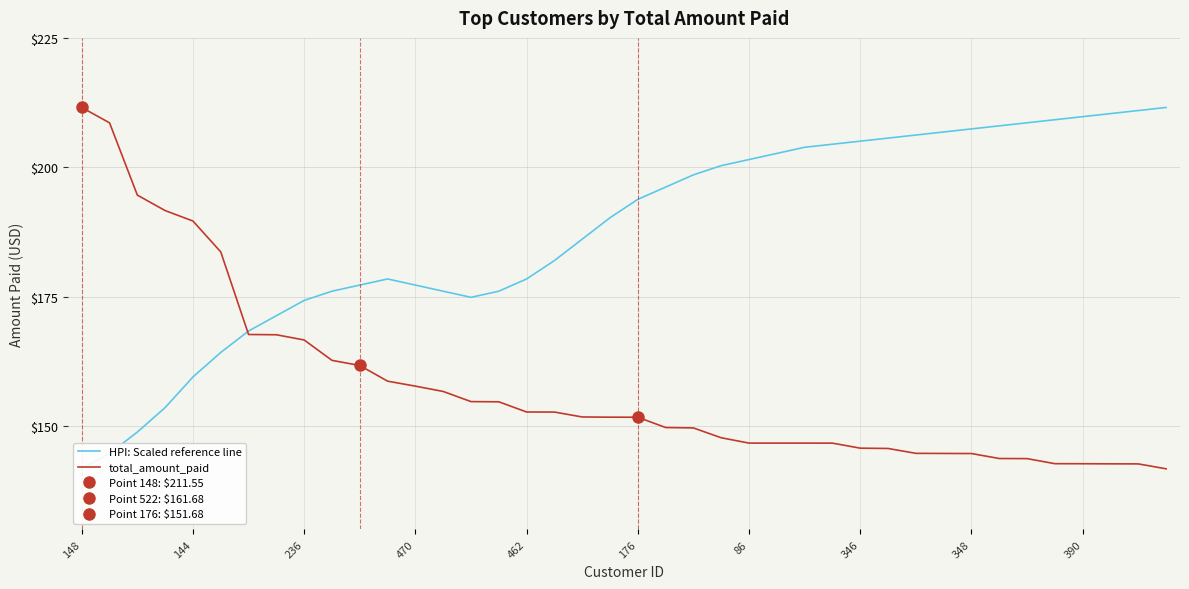

Does the chart display data point markers on the line(s)?

No